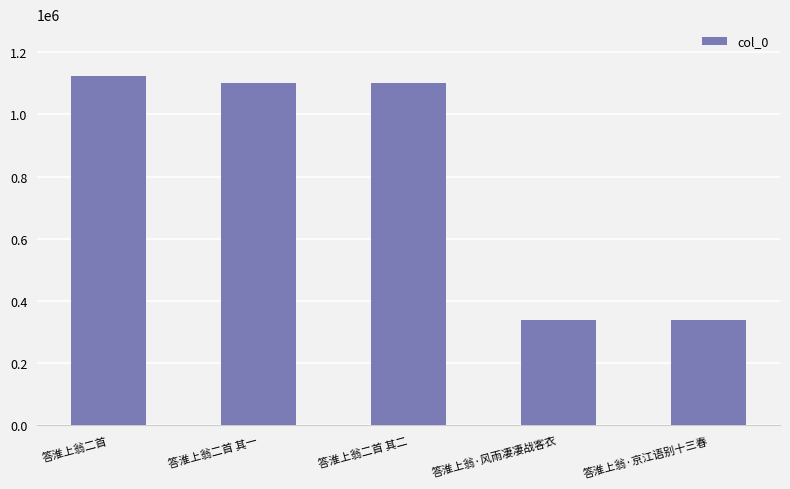

What is the average value?

801696